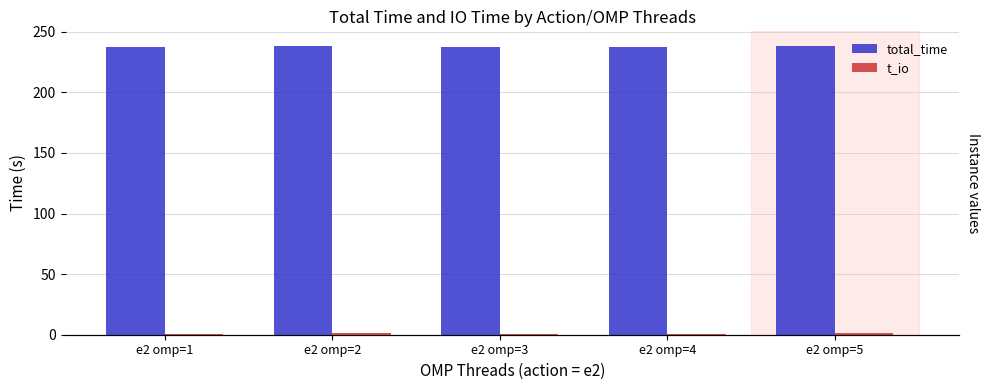

True or false: total_time has a value of 238.2 at e2 omp=5.

True